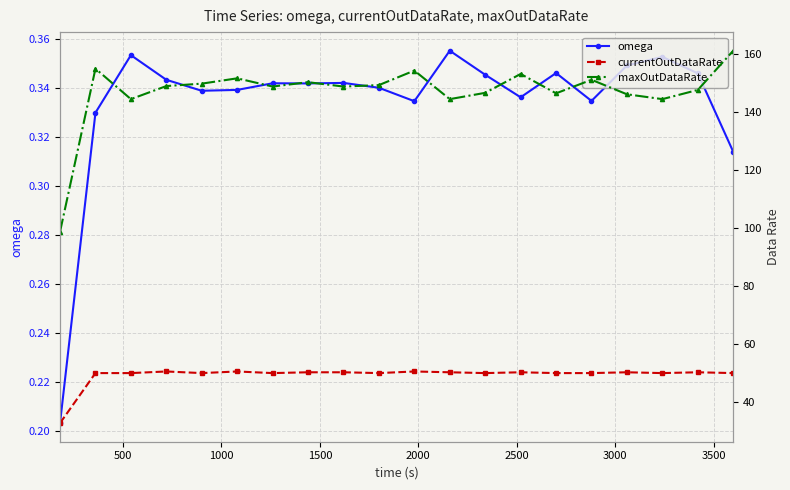

True or false: omega and currentOutDataRate cross at least once.

False